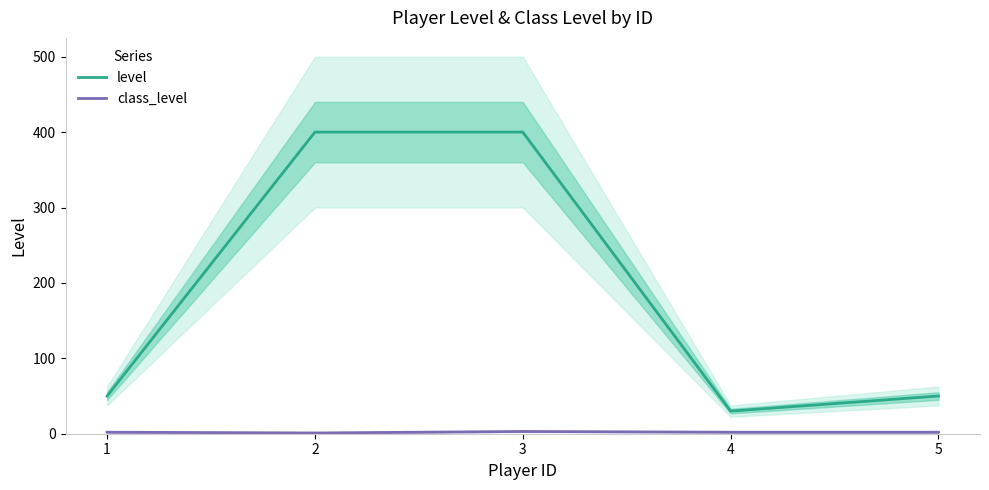

How many data points in class_level are above 2?

1